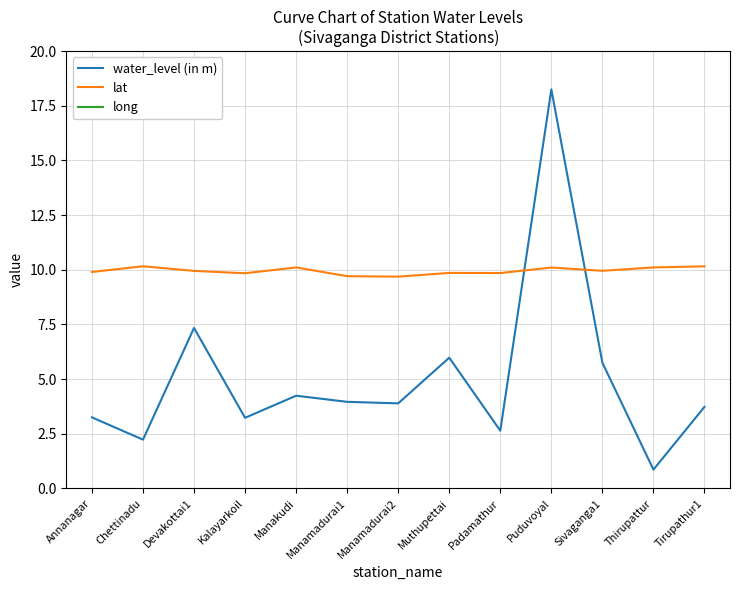

Reading left to right, extract all data points from this chart.

water_level (in m): 3.2	2.2	7.3	3.2	4.2	4.0	3.9	6.0	2.6	18.2	5.8	0.9	3.7
lat: 9.9	10.2	9.9	9.8	10.1	9.7	9.7	9.9	9.9	10.1	10.0	10.1	10.2
long: 78.5	78.8	78.7	78.6	78.5	78.5	78.5	78.5	78.4	78.8	78.5	78.6	78.6